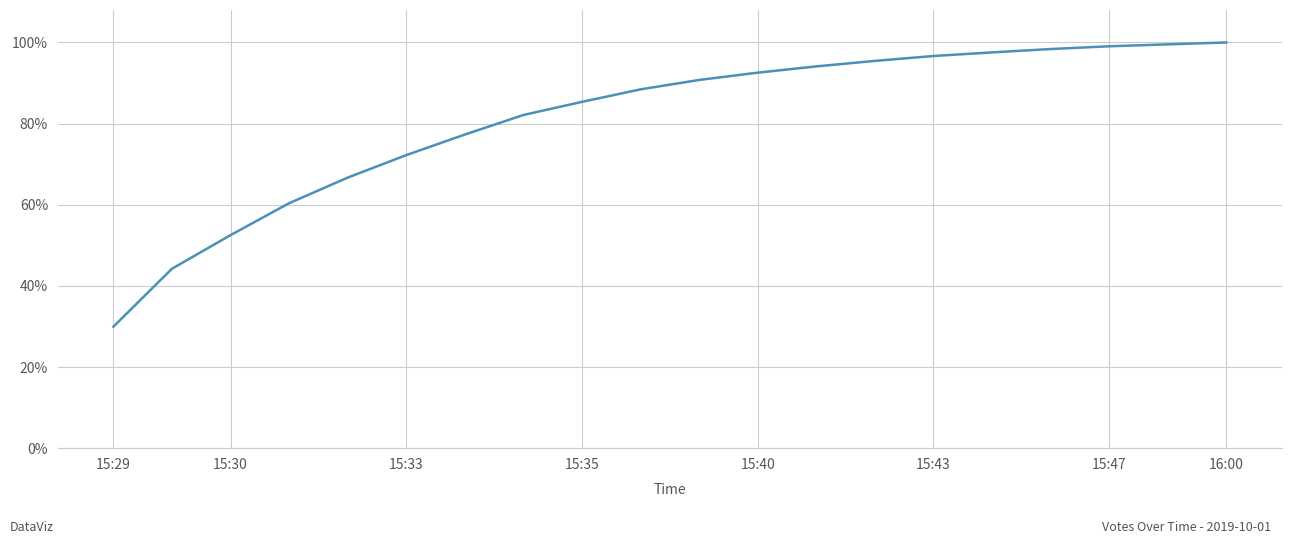

At which category does the chart reach its minimum across all series?

15:29